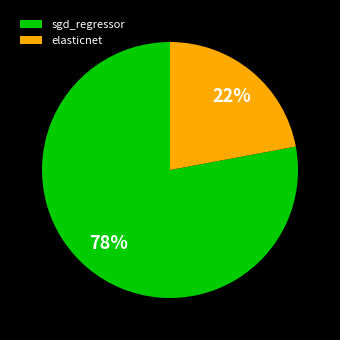

Is it true that elasticnet is 22% of the pie?

True